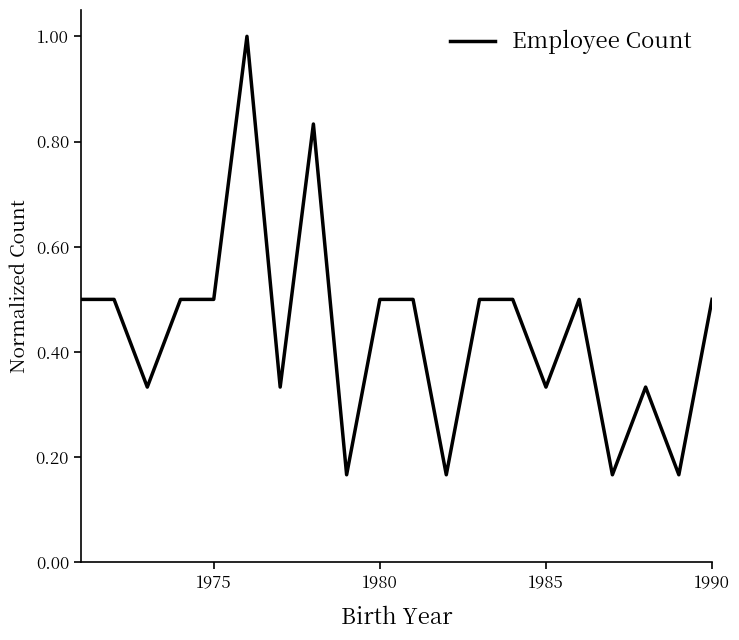

What is the greatest value displayed?

1.0